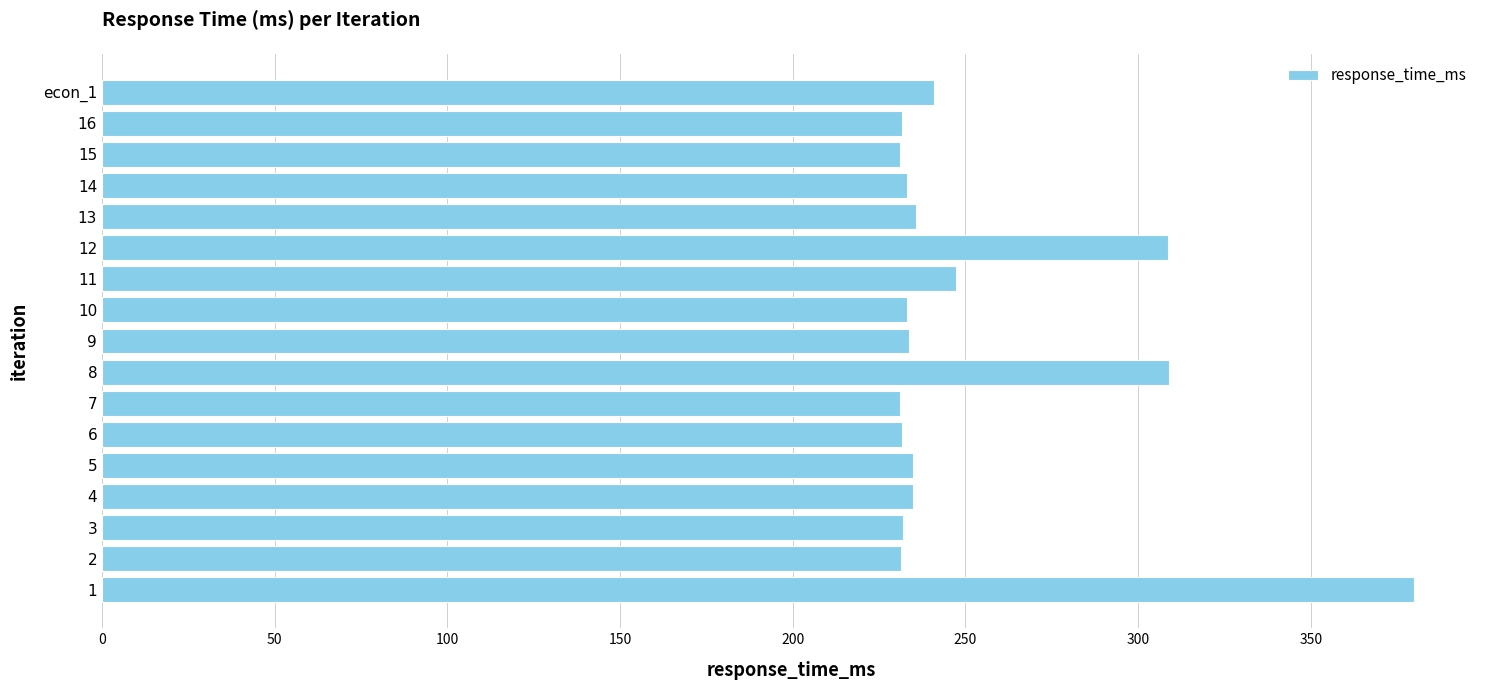

Are the bars horizontal?

Yes